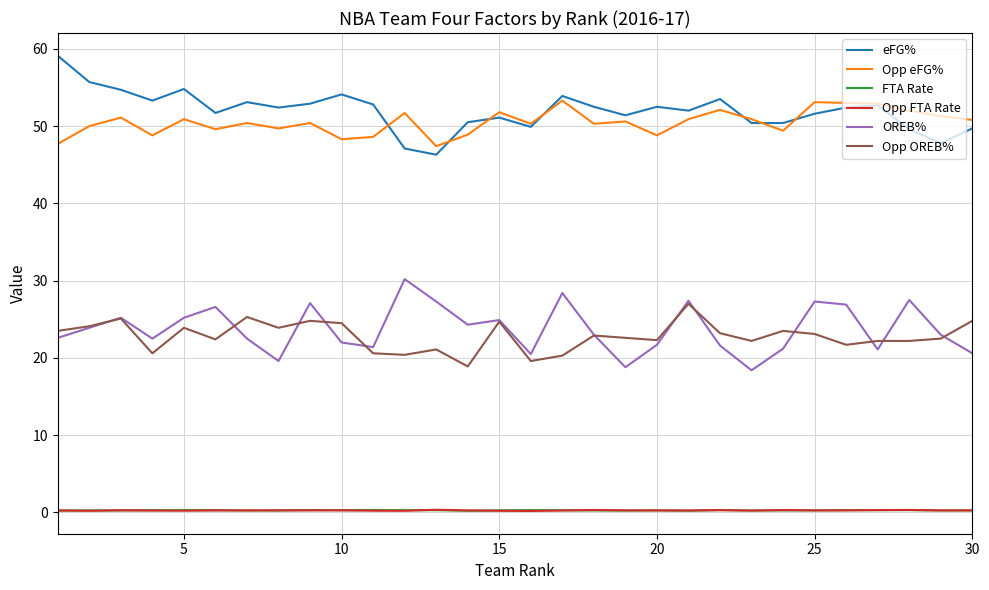

True or false: FTA Rate and OREB% intersect in this chart.

False